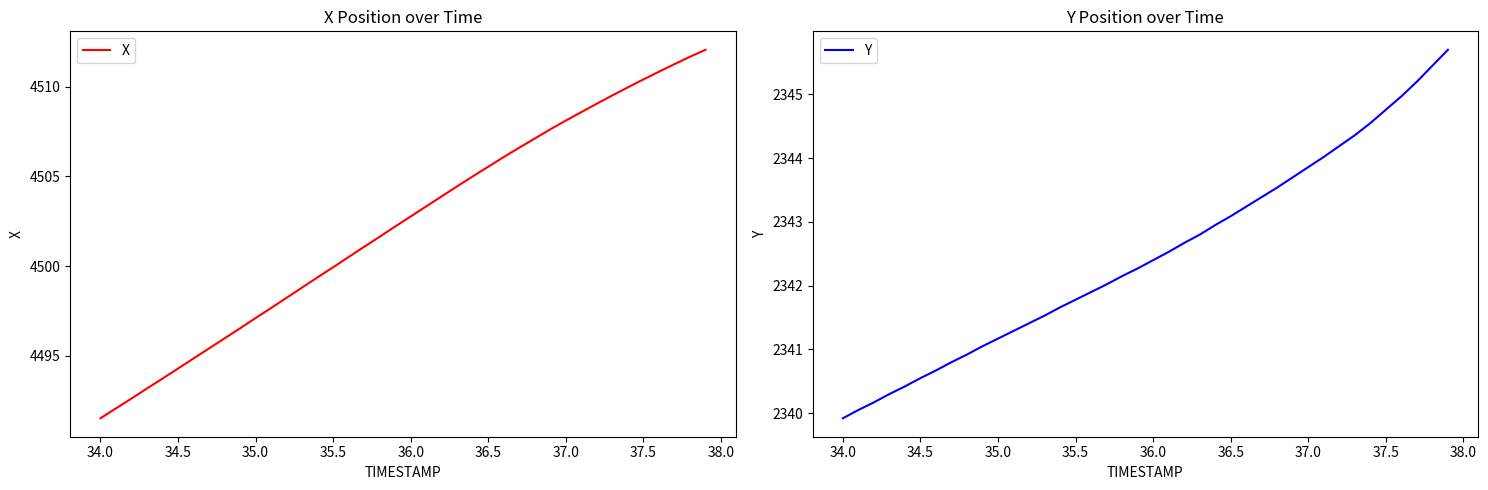

What is the highest value of the X series?

4512.1